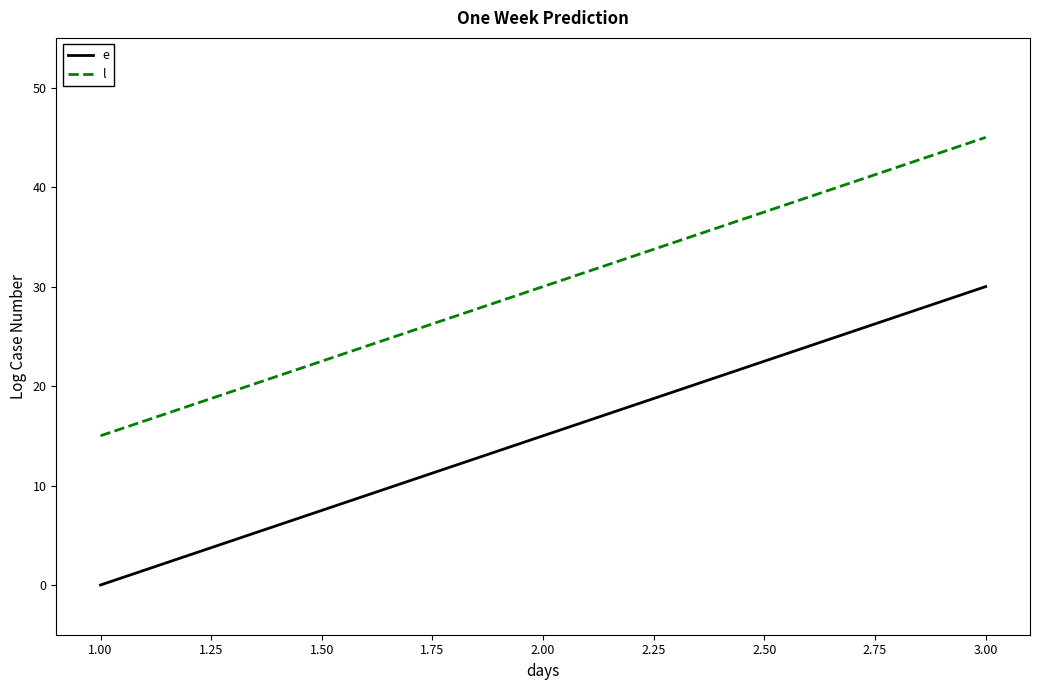

Is this an area chart (filled region under the line)?

No